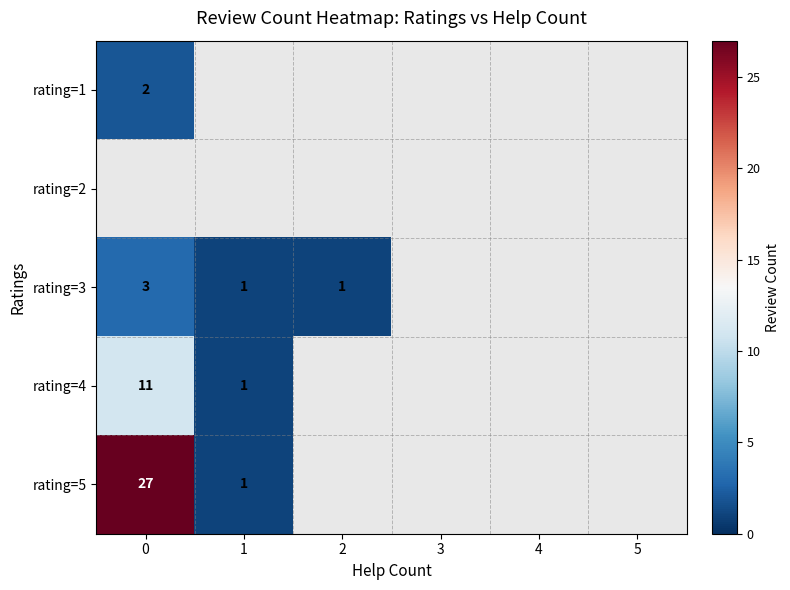

The rating=3 series shows 3 at 0. True or false?

True